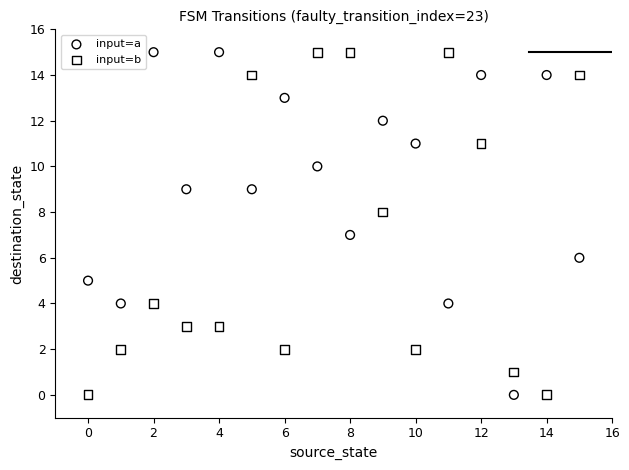

Across all data points, what is the range of Y values (max minus min)?

15